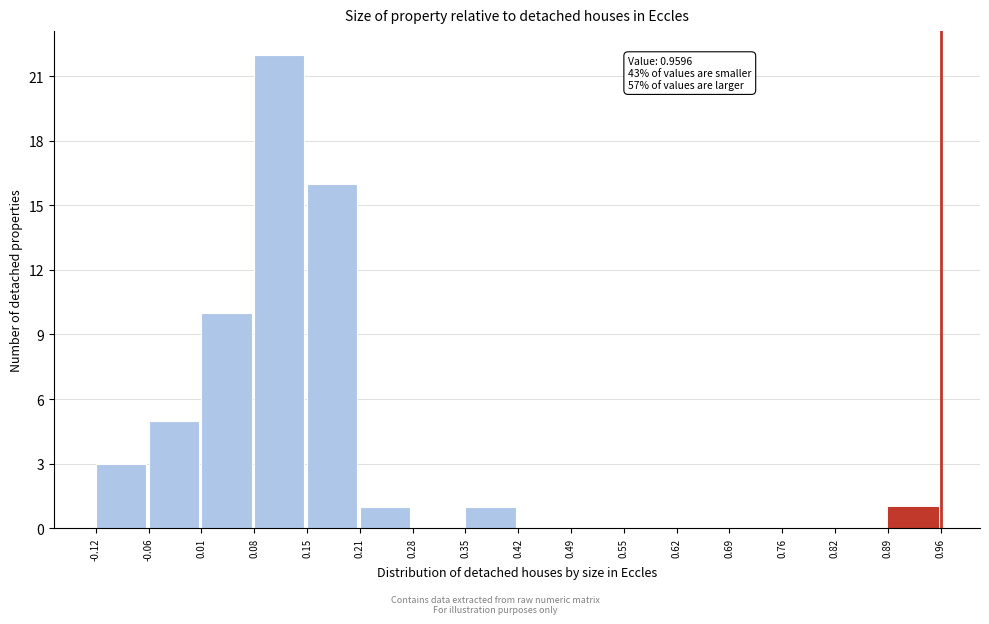

Over which range of the x-axis is the bar tallest?

0.08 to 0.15